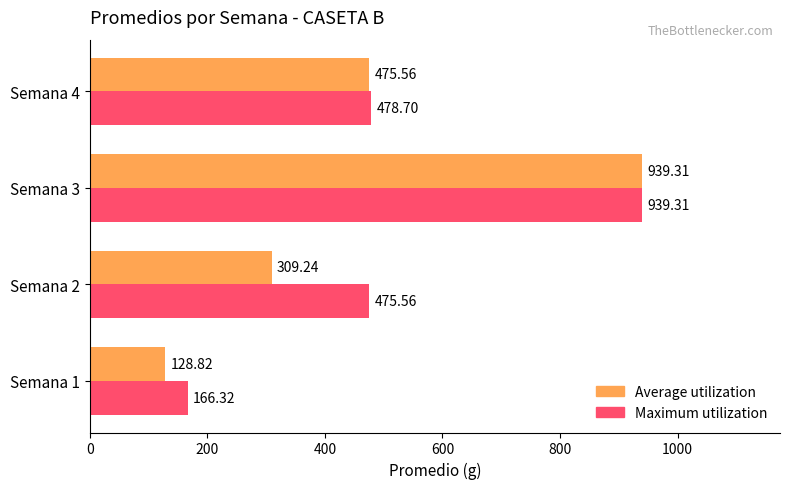

What are all the series names shown in the legend?

Average utilization, Maximum utilization